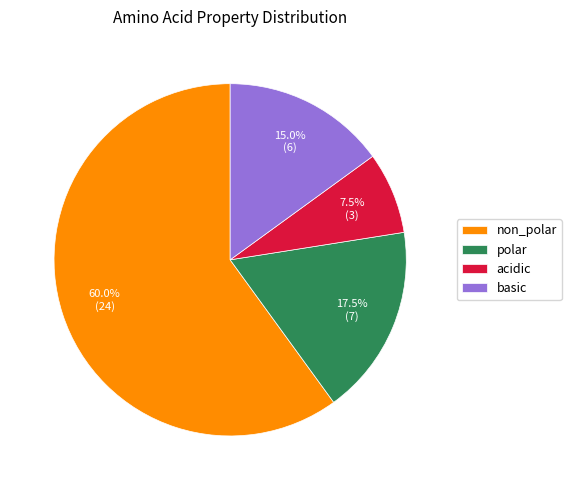

Which has a higher value, basic or acidic?

basic